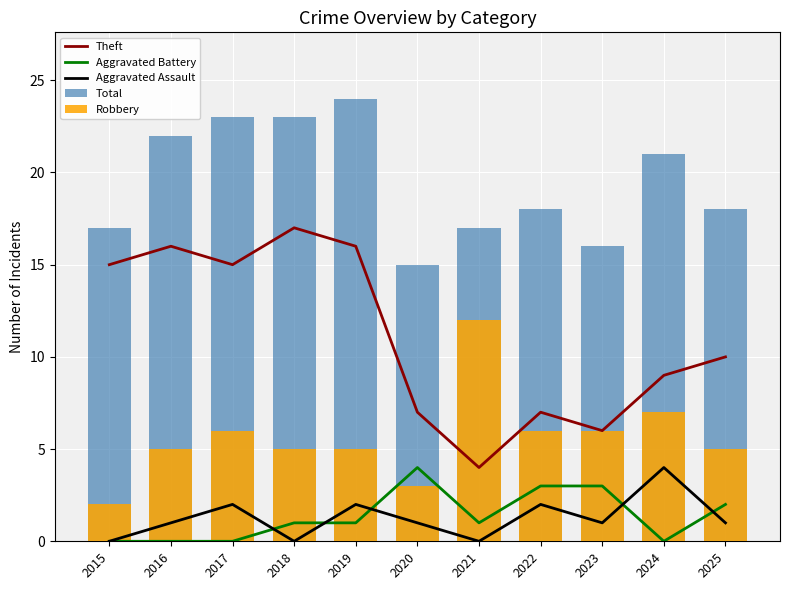

Is it true that Aggravated Assault equals 3 at 2022?

False